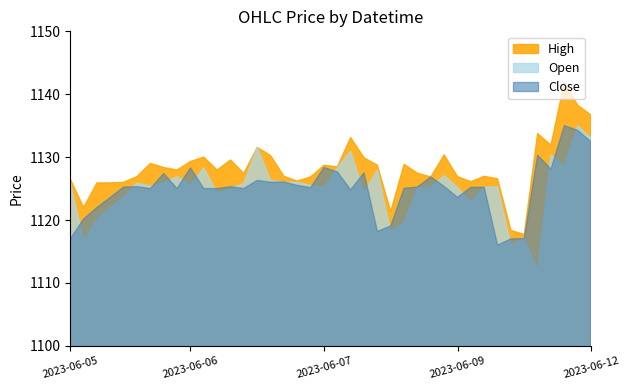

List the labels in order of High value, smallest first.

2023-06-09 15:15, 2023-06-09 14:15, 2023-06-08 12:15, 2023-06-05 10:15, 2023-06-05 11:15, 2023-06-05 12:15, 2023-06-05 13:15, 2023-06-09 11:15, 2023-06-07 12:15, 2023-06-05 09:15, 2023-06-09 13:15, 2023-06-07 13:15, 2023-06-08 15:15, 2023-06-05 14:15, 2023-06-09 10:15, 2023-06-07 11:15, 2023-06-09 12:15, 2023-06-06 15:15, 2023-06-08 14:15, 2023-06-06 10:15, 2023-06-06 13:15, 2023-06-06 09:15, 2023-06-07 15:15, 2023-06-07 14:15, 2023-06-08 11:15, 2023-06-08 13:15, 2023-06-05 15:15, 2023-06-06 11:15, 2023-06-06 14:15, 2023-06-08 10:15, 2023-06-06 12:15, 2023-06-07 10:15, 2023-06-09 09:15, 2023-06-07 09:15, 2023-06-12 10:15, 2023-06-08 09:15, 2023-06-12 09:15, 2023-06-12 13:15, 2023-06-12 12:15, 2023-06-12 11:15